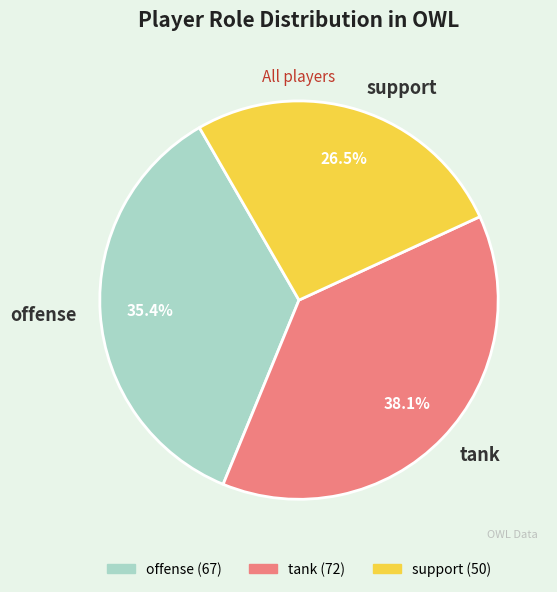

What percentage is the tank slice, to the nearest percent?

38%